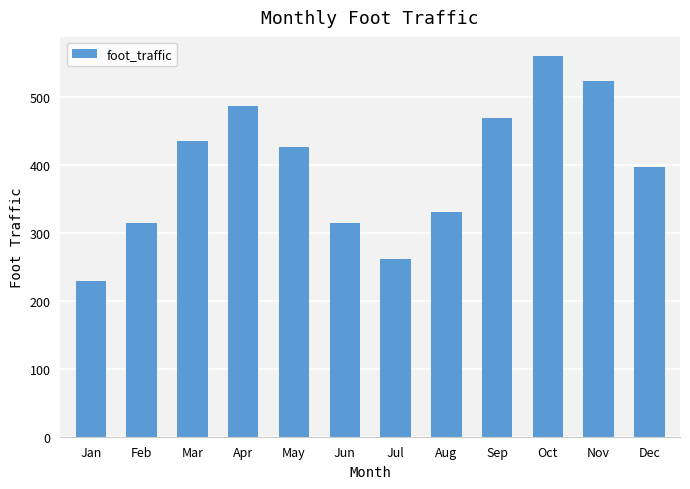

At which label is the value closest to 395?

Dec